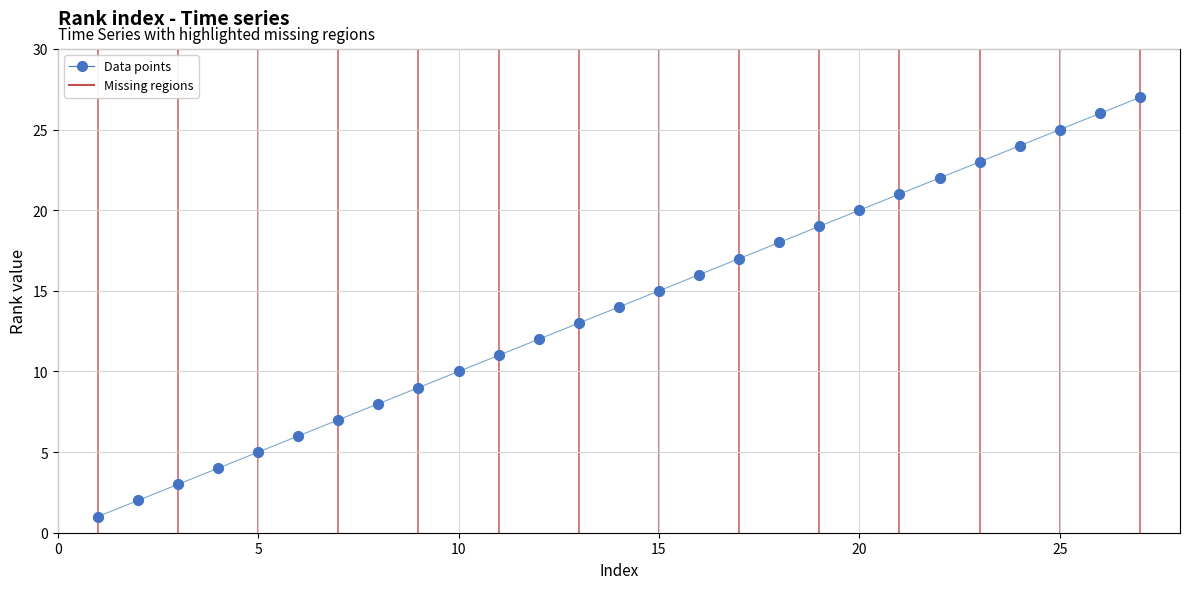

What is the range of Y values (max minus min)?

26